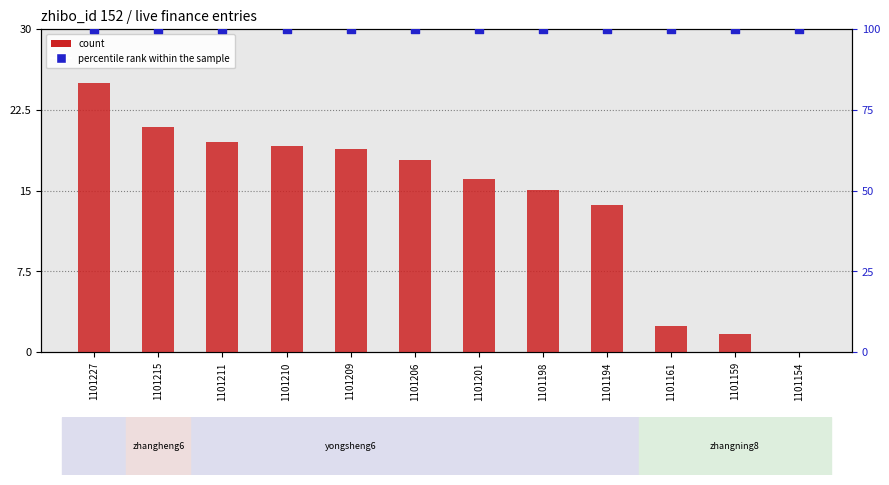

Which series has the largest total across all categories?

percentile rank within the sample